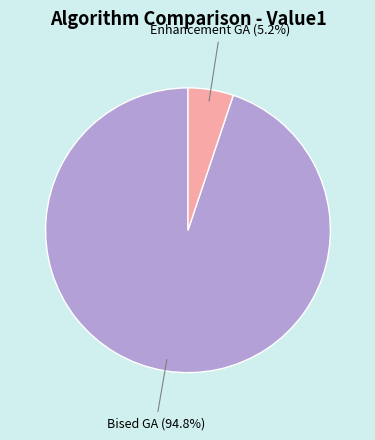

Does Enhancement GA account for over 50% of the chart?

No